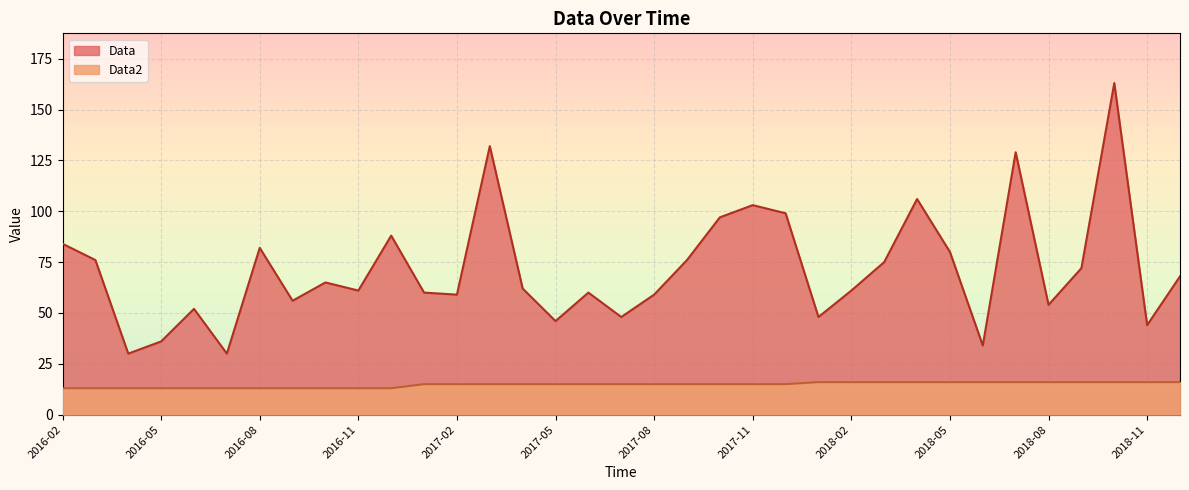

How many lines are shown in the chart?

2